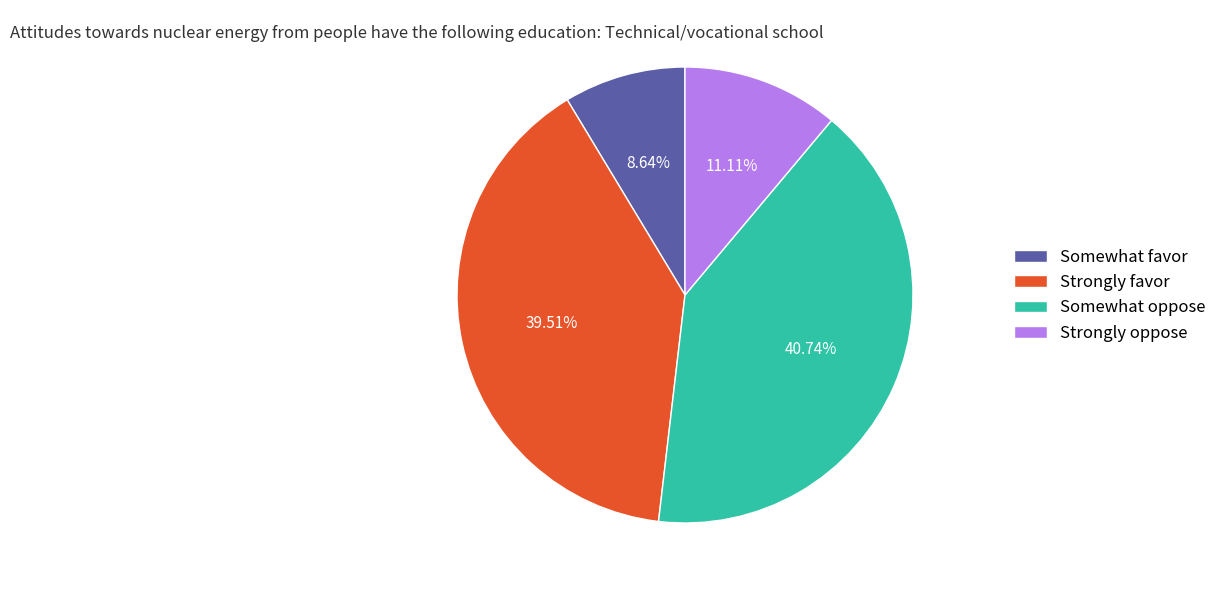

What is the largest slice in the pie chart?

Somewhat oppose